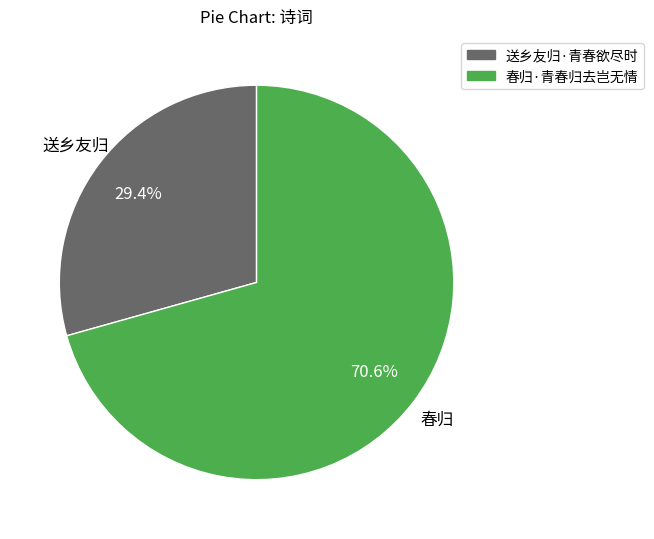

What percentage do 春归·青春归去岂无情 and 送乡友归·青春欲尽时 together represent?

100.0%